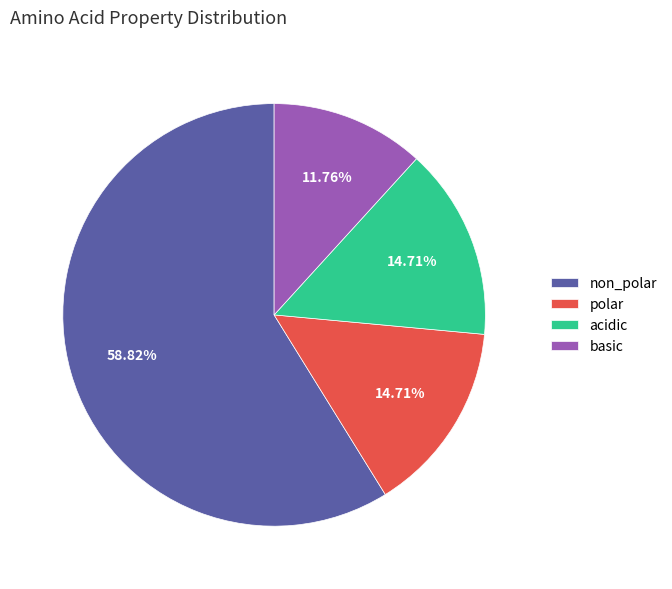

What percentage is the non_polar slice, to the nearest percent?

59%